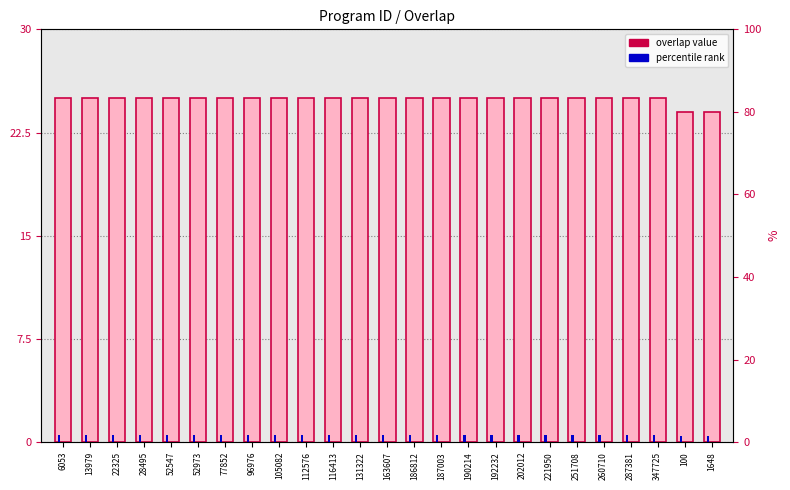

Reading left to right, what are all the values shown in this chart?

6053=25	13979=25	22325=25	28495=25	52547=25	52973=25	77852=25	96976=25	105082=25	112576=25	116413=25	131322=25	163607=25	186812=25	187003=25	190214=25	192232=25	202012=25	221950=25	251708=25	260710=25	287381=25	347725=25	100=24	1648=24